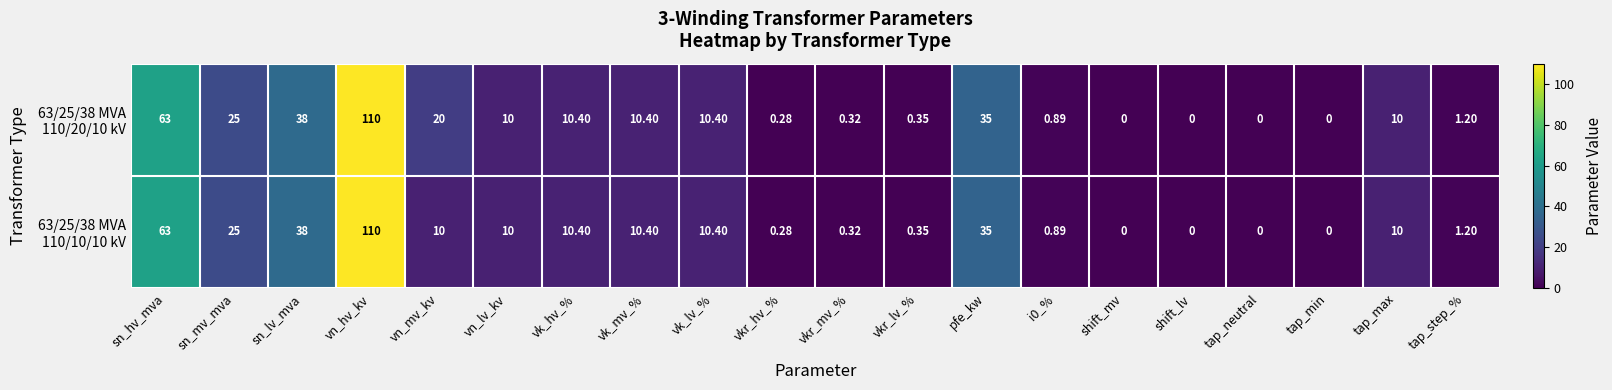

Which label corresponds to the largest value in the chart?

vn_hv_kv